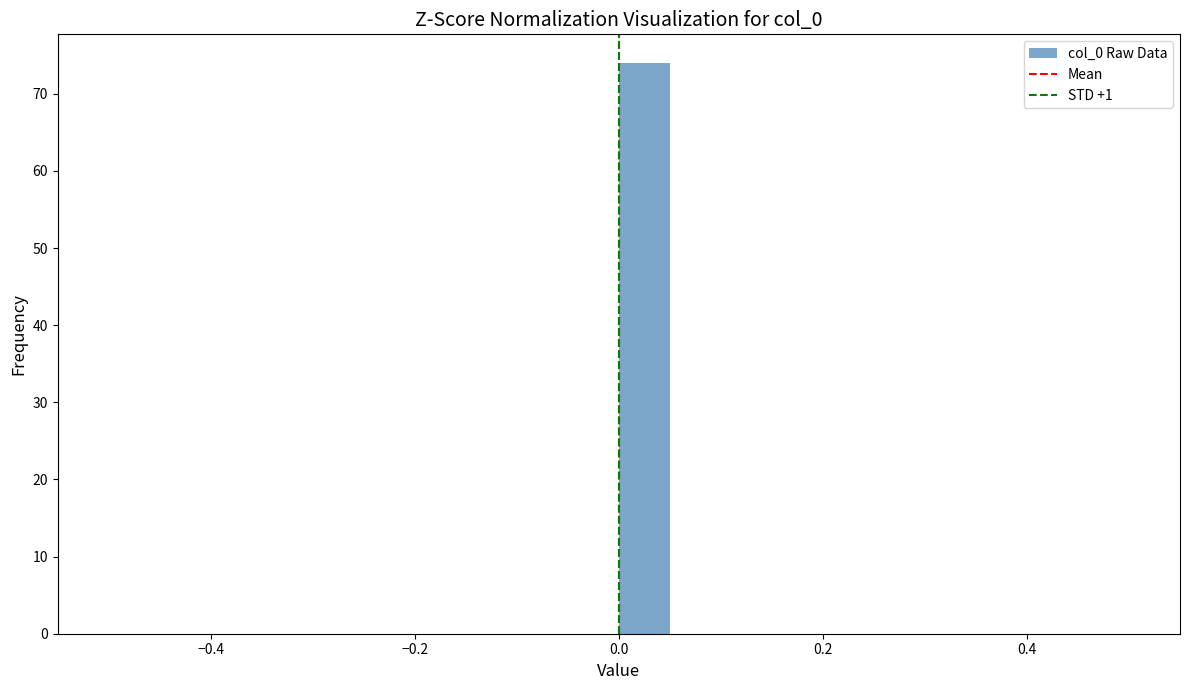

Around what value on the x-axis is the tallest bar? Give the approximate position of its centre, as read against the axis.

0.02